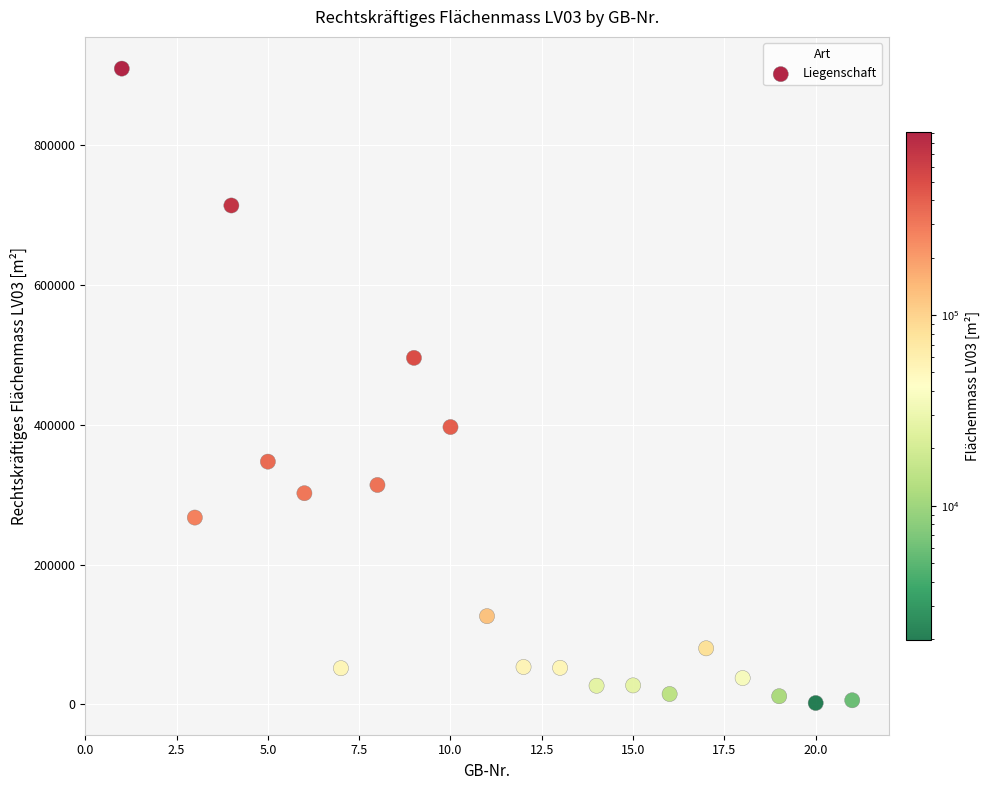

What Y value in the scatter plot is closest to 455944?

495922